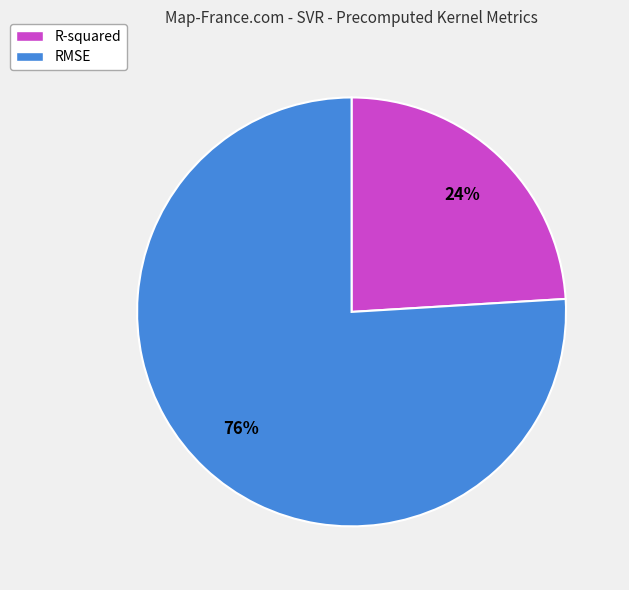

To the nearest percent, what is the average slice percentage?

50%